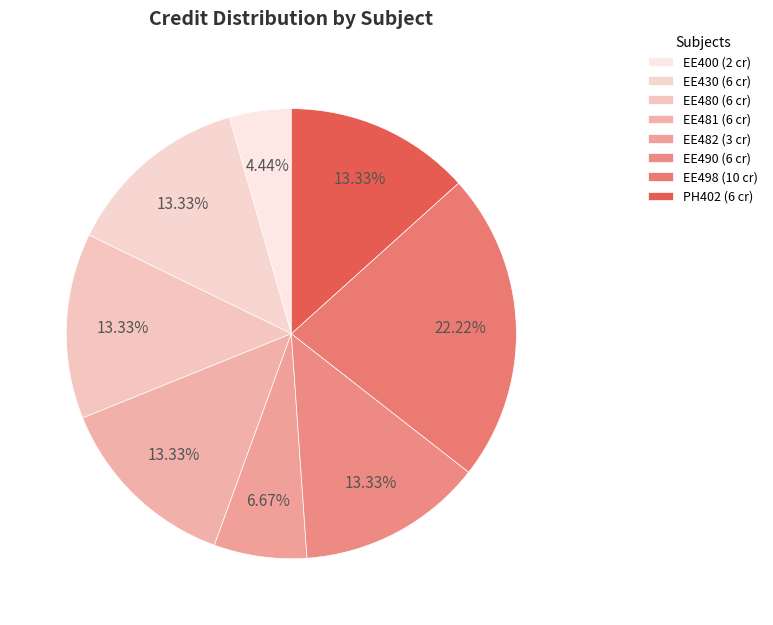

Which category has the biggest portion of the pie?

EE498